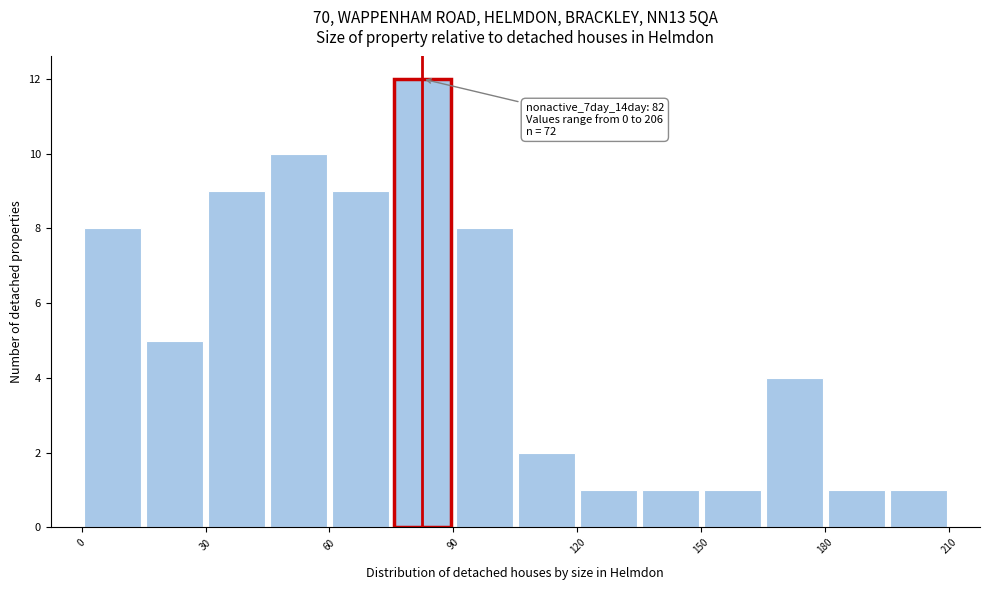

Around what value on the x-axis is the tallest bar? Give the approximate position of its centre, as read against the axis.

85